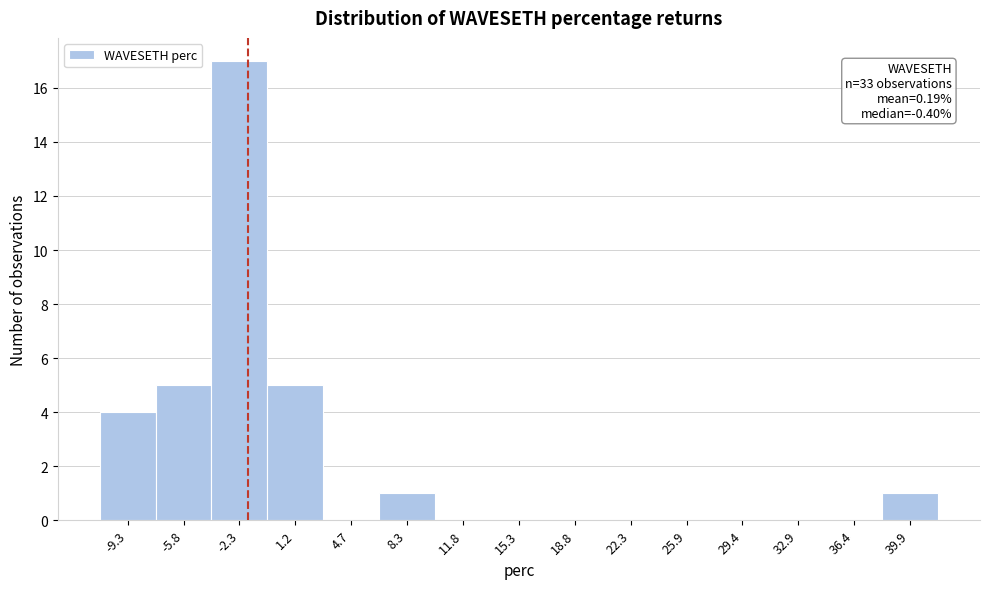

Reading left to right, list all the values displayed in this chart.

-9.3=4	-5.8=5	-2.3=17	1.2=5	4.7=0	8.3=1	11.8=0	15.3=0	18.8=0	22.3=0	25.9=0	29.4=0	32.9=0	36.4=0	39.9=1